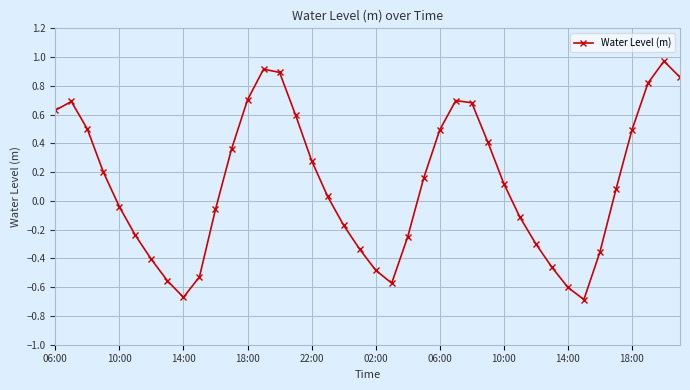

How many points are lower than both their immediate neighbors (excluding endpoints)?

3